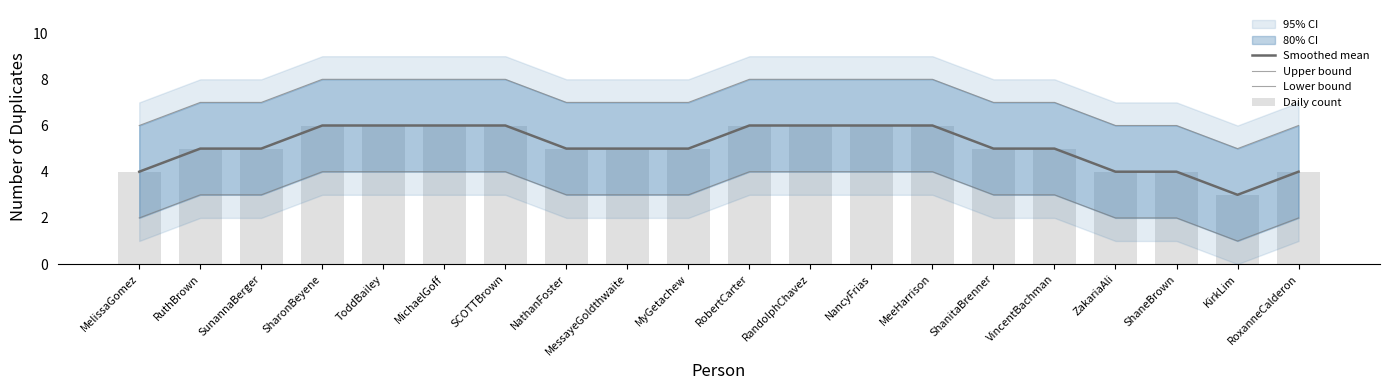

At which label does Smoothed mean first exceed 5?

SharonBeyene